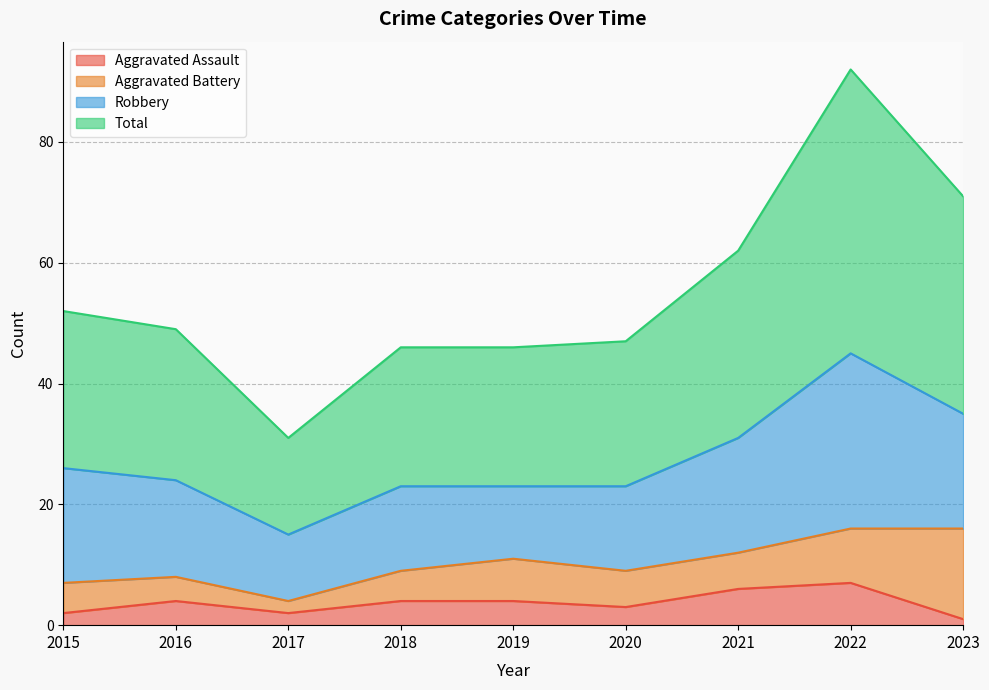

At which label does Total reach its peak?

2022